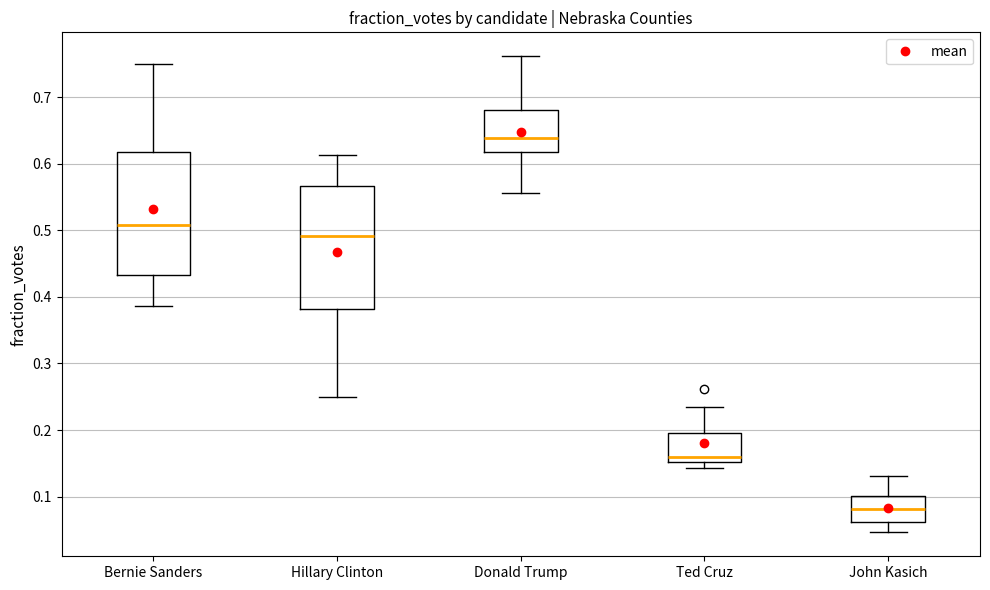

Which box has the lowest median line?

John Kasich